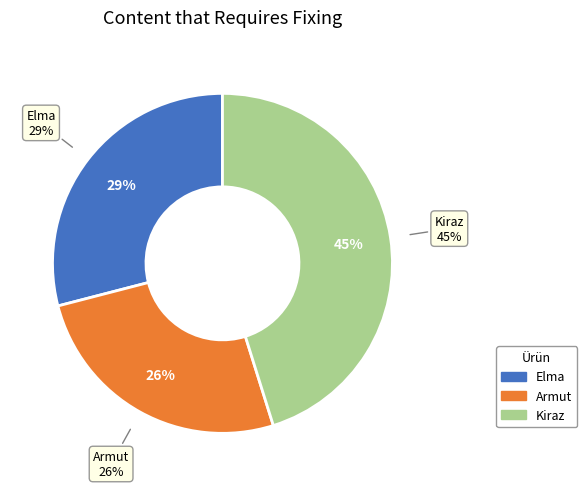

The Armut slice represents 21% of the pie. True or false?

False